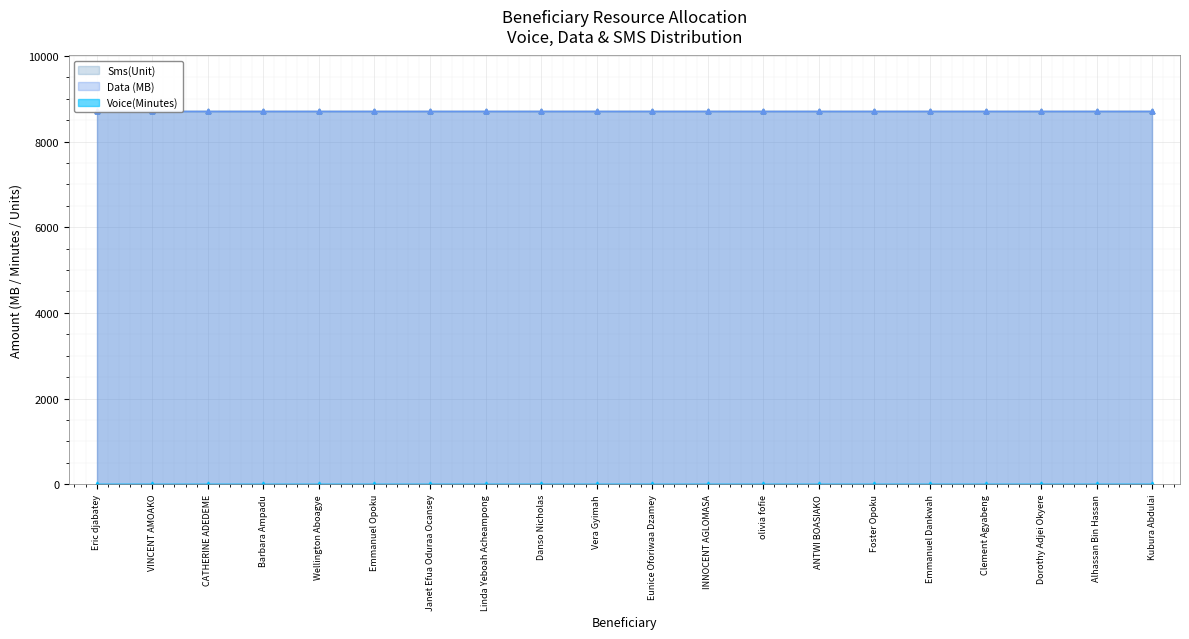

What position from the left is Janet Efua Oduraa Ocansey?

7